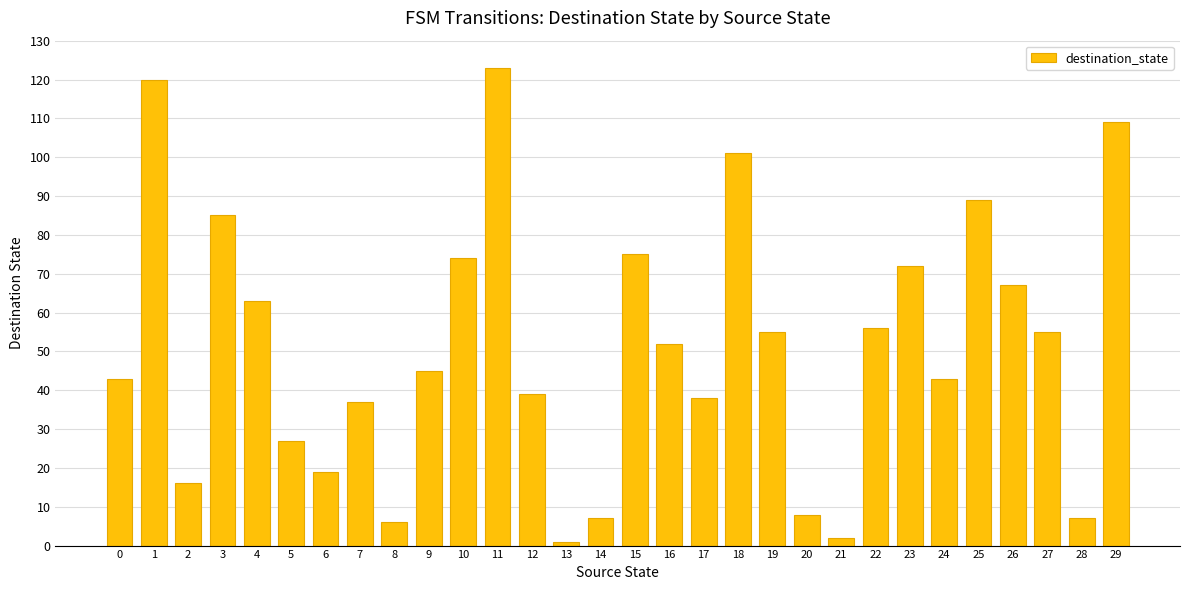

Which label corresponds to the largest value in the chart?

11